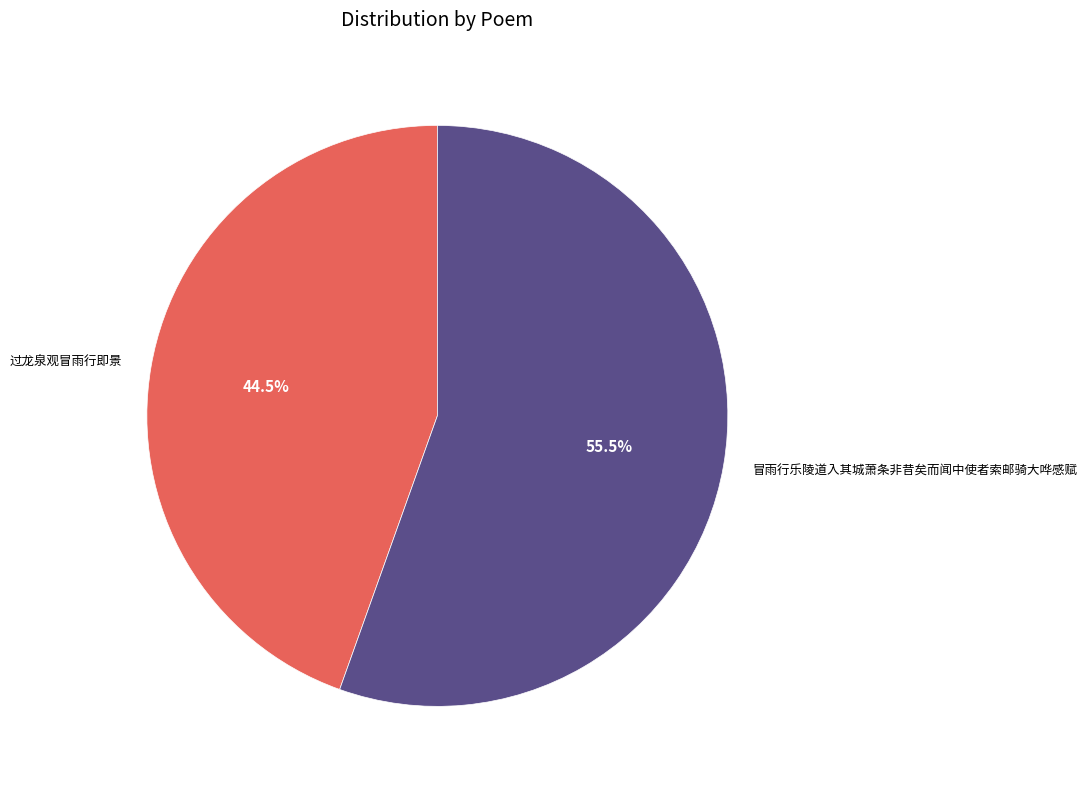

What is the ratio of the value at 过龙泉观冒雨行即景 to the value at 冒雨行乐陵道入其城萧条非昔矣而闻中使者索邮骑大哗感赋?

0.8